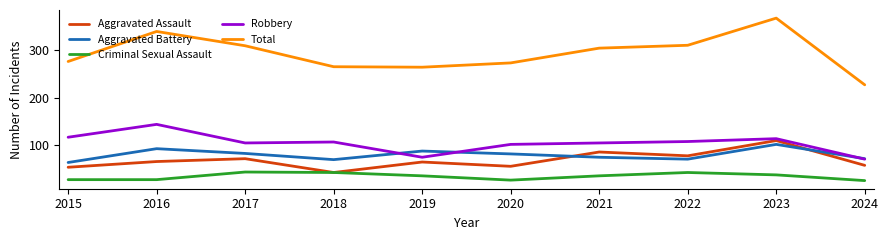

True or false: Aggravated Battery and Aggravated Assault cross at least once.

True